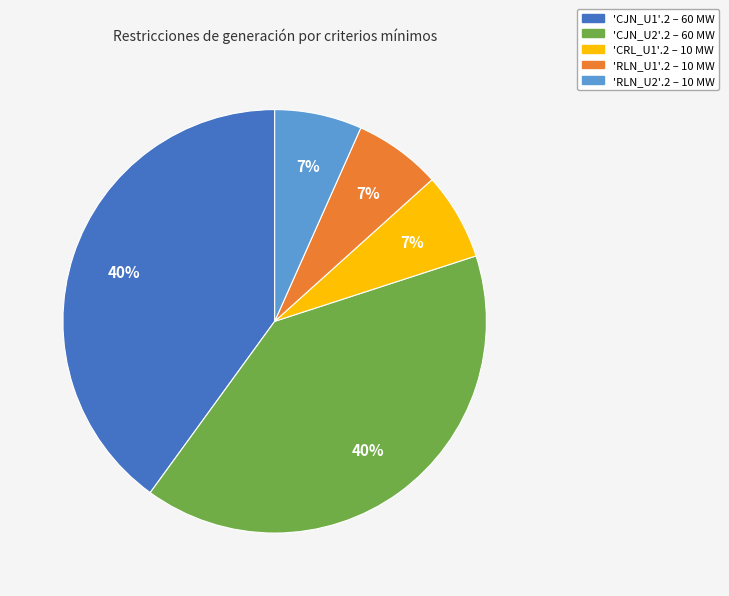

Is there a majority slice in this chart?

No